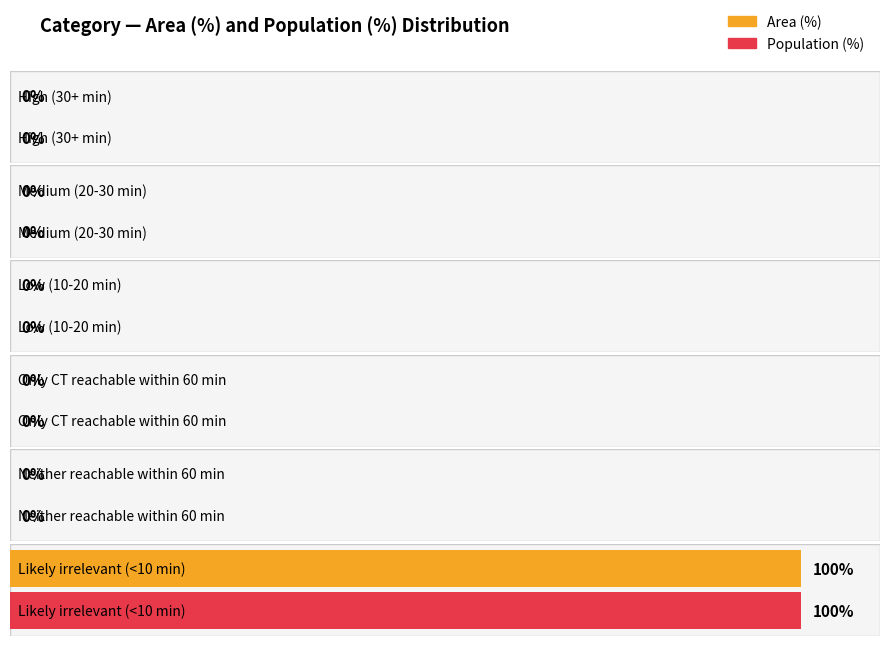

At which category is the sum across all series the highest?

Likely irrelevant (<10 min)